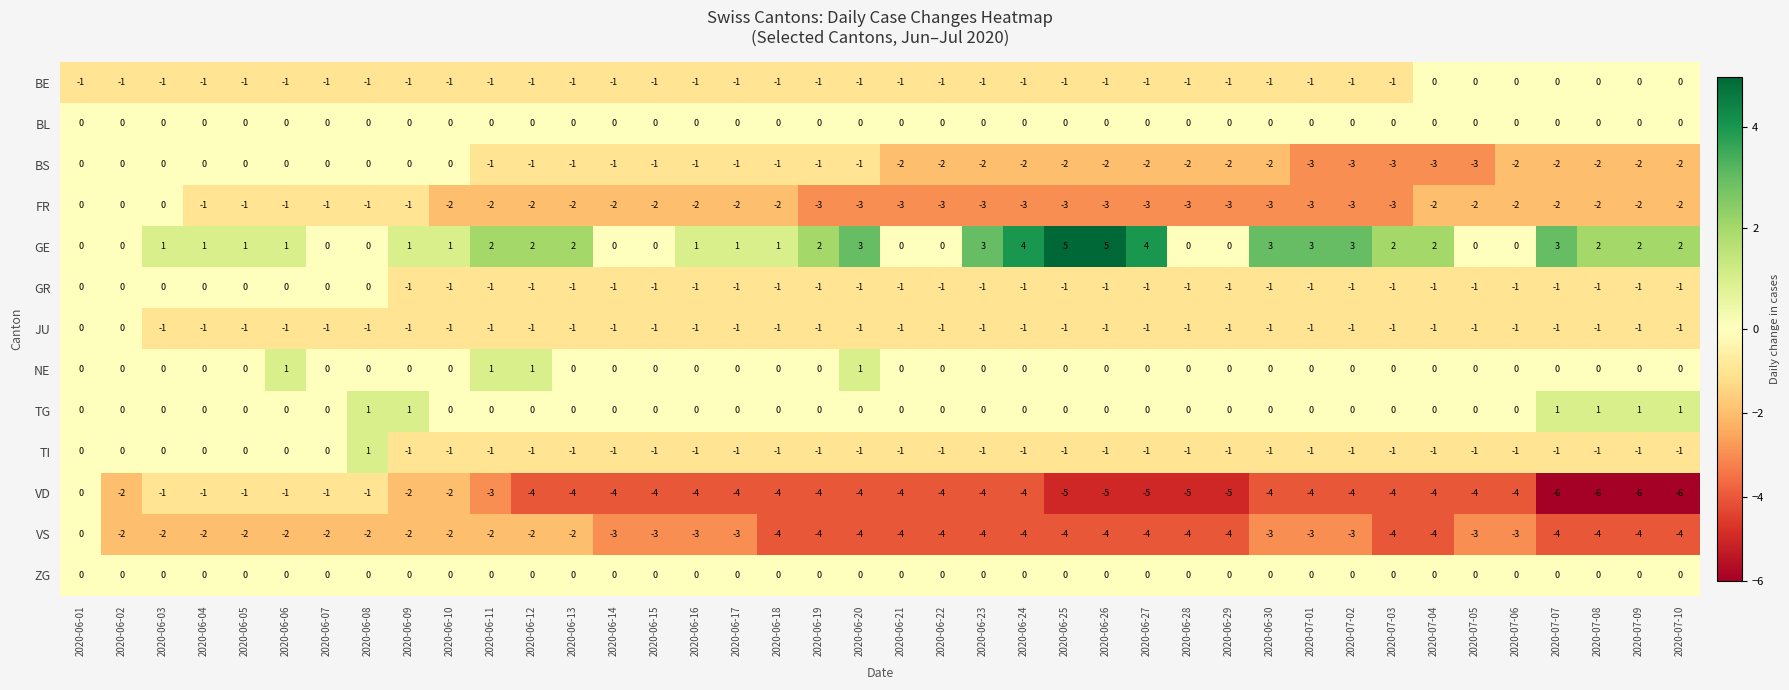

What is the average value of the VD series?

-4